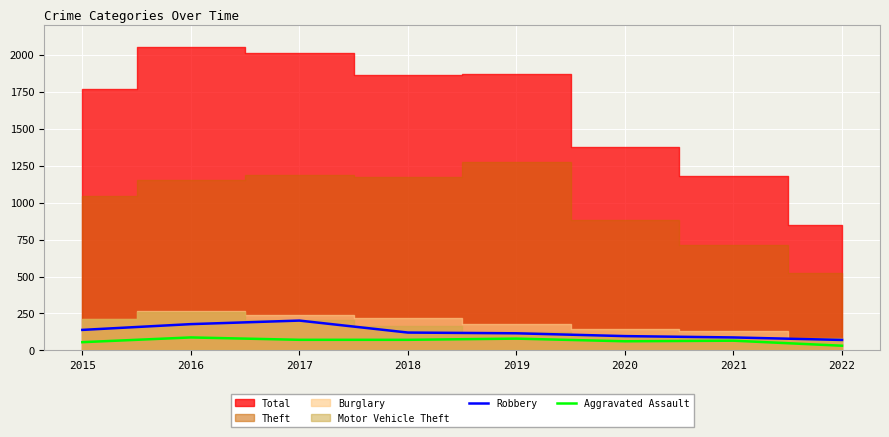

What is the value of the Aggravated Assault point at the 7th from the left?

66